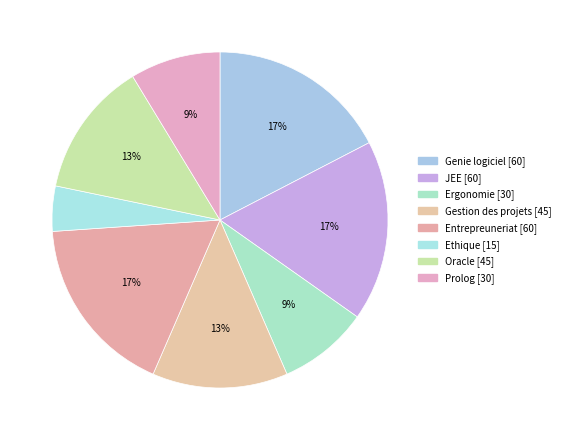

Count the number of slices in the pie.

8